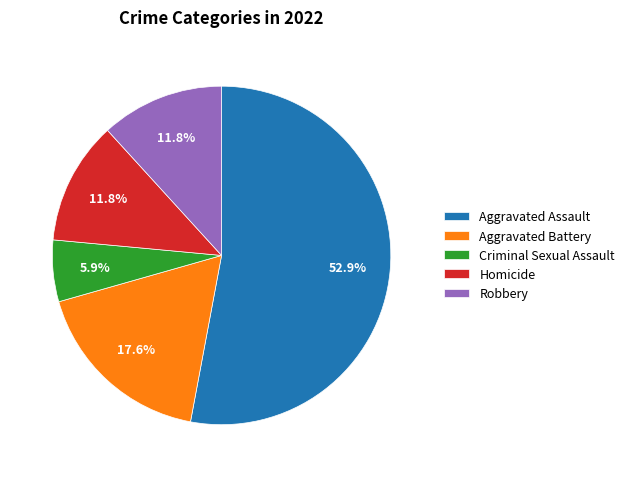

To the nearest percent, what is the combined percentage of Criminal Sexual Assault and Aggravated Battery?

24%